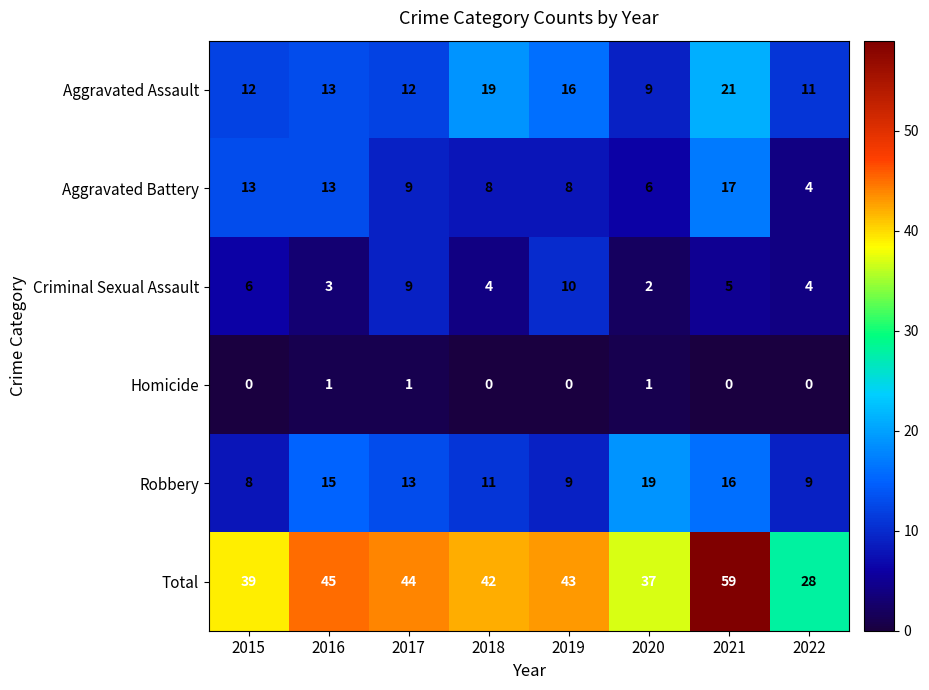

What is the total value across all series at 2019?

86